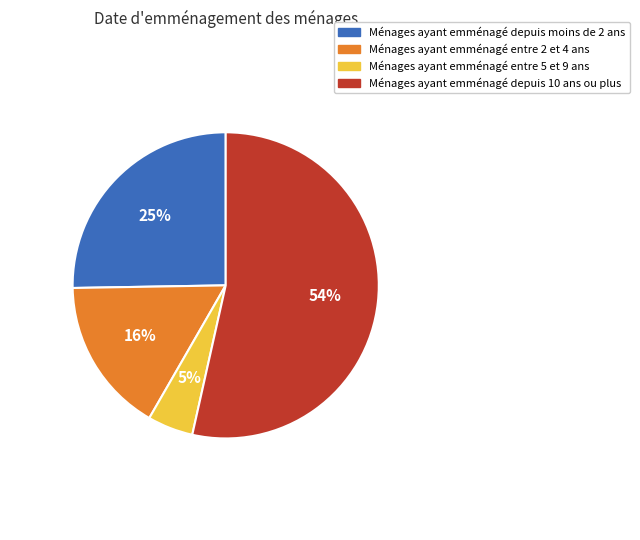

Which has a higher value, Ménages ayant emménagé depuis 10 ans ou plus or Ménages ayant emménagé depuis moins de 2 ans?

Ménages ayant emménagé depuis 10 ans ou plus